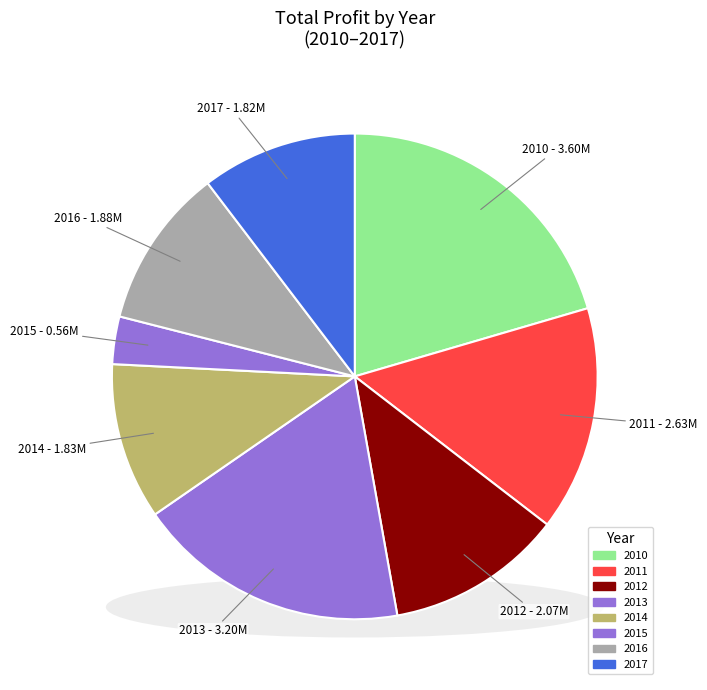

What portion of the pie excludes 2011?

85.0%